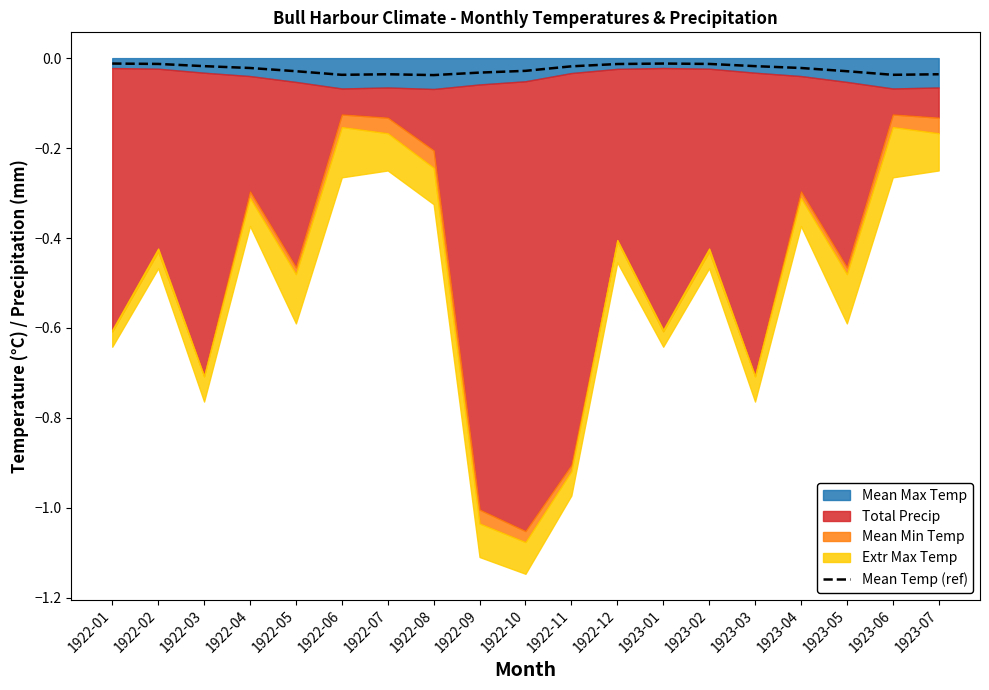

At which category does the chart reach its peak across all series?

1922-01